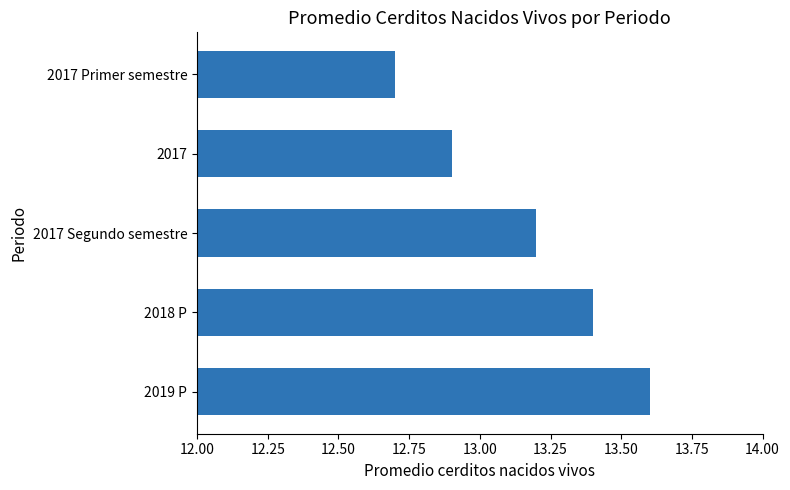

What is the average value?

13.2